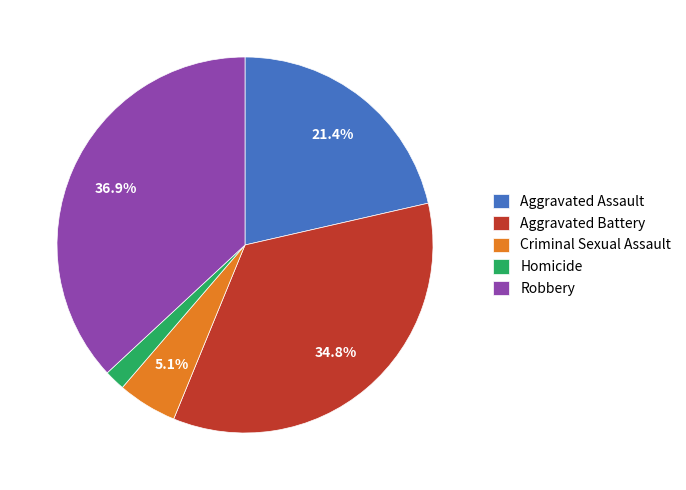

Which has a higher value, Aggravated Assault or Criminal Sexual Assault?

Aggravated Assault